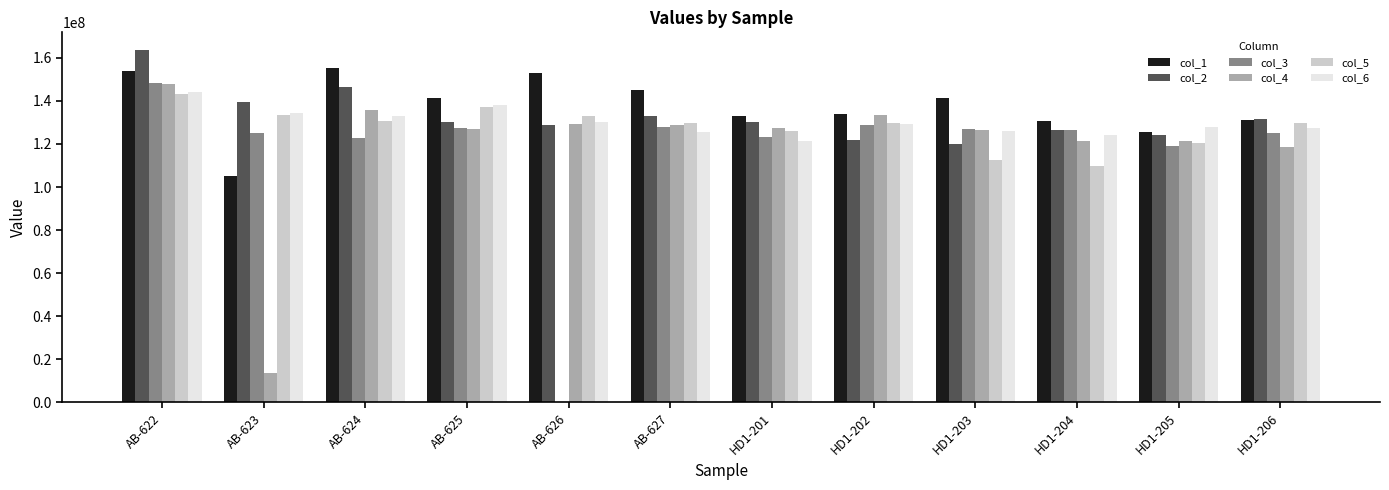

How many groups of bars are there?

12